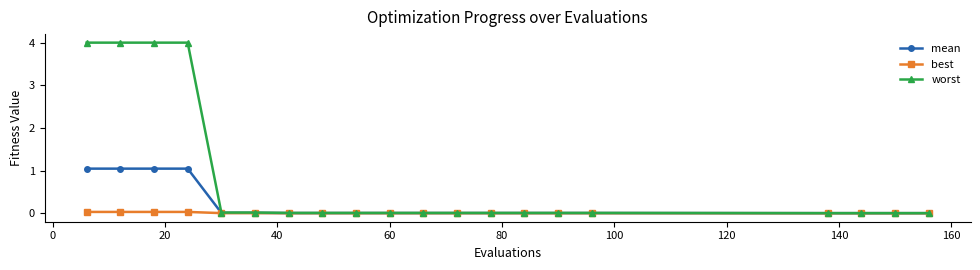

What is the average value of the mean series?

0.2